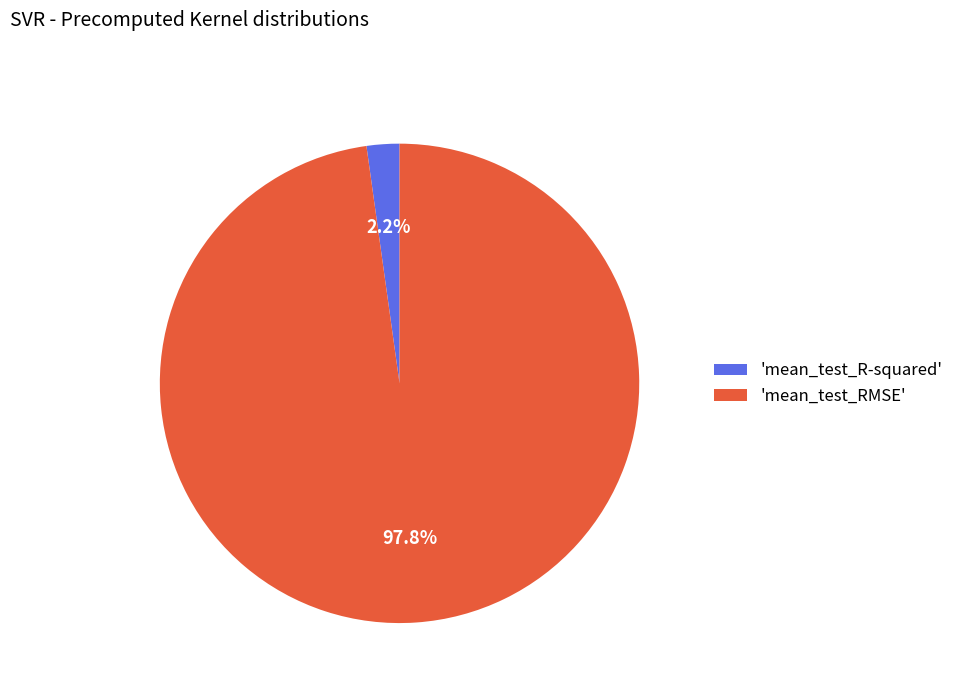

Which category accounts for the majority?

'mean_test_RMSE'